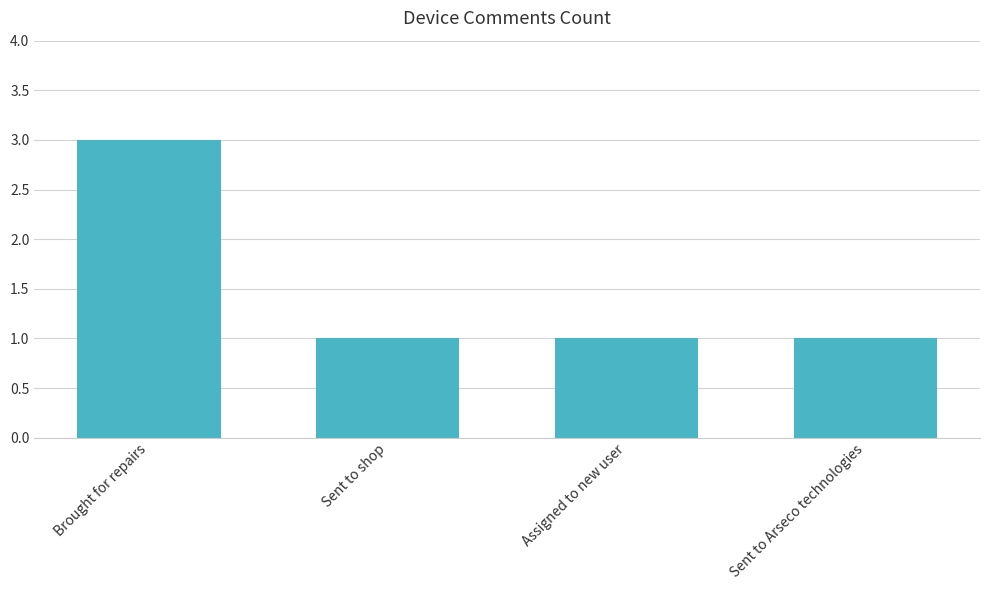

What is the label of the 4th bar from the right?

Brought for repairs